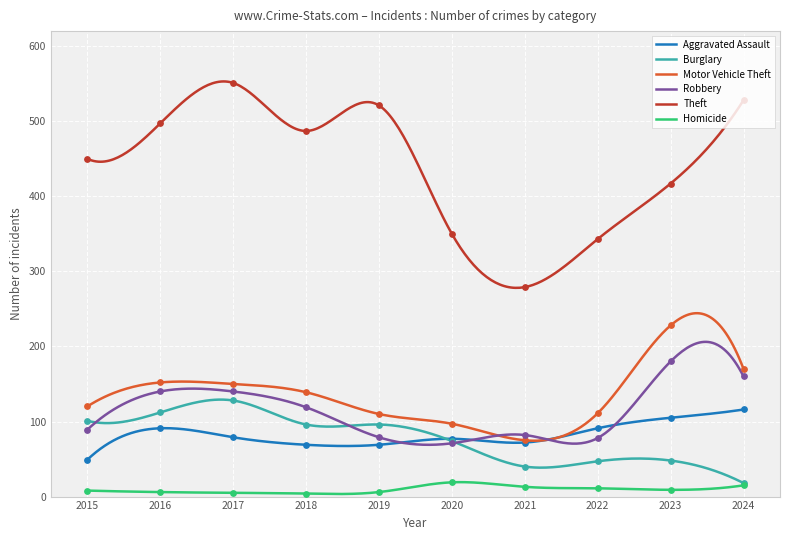

Which series contains the lowest Y value?

Homicide